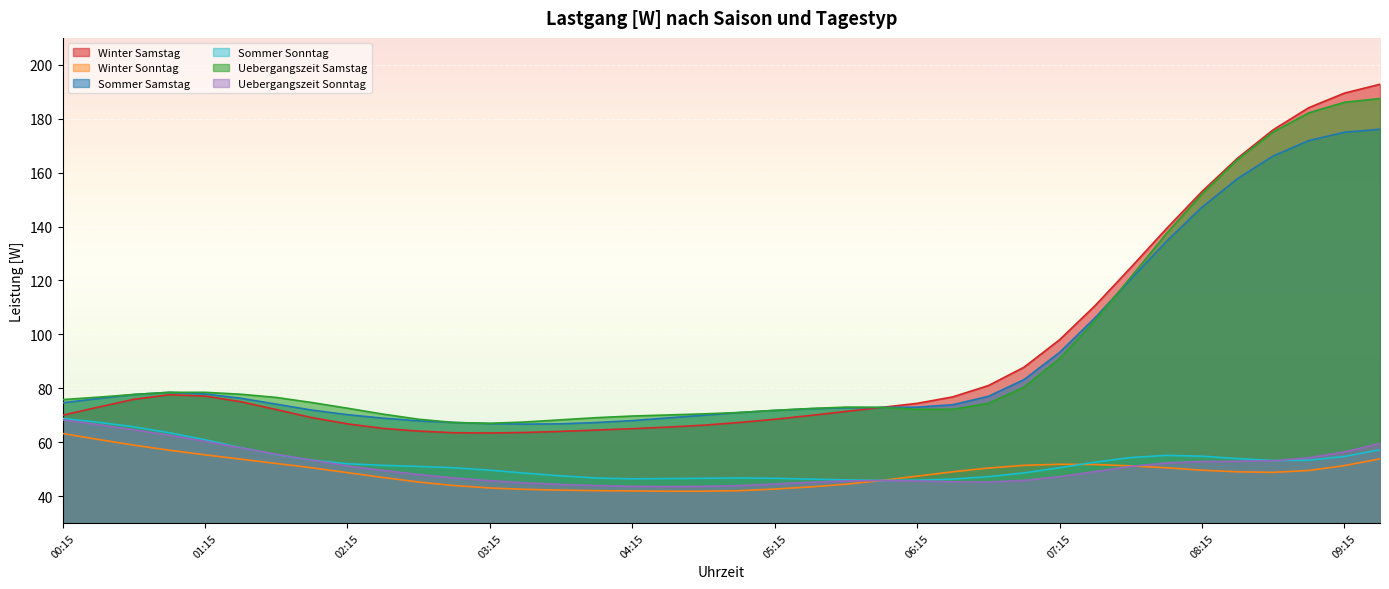

True or false: Sommer Samstag has more than 1 points higher than both neighbors.

False